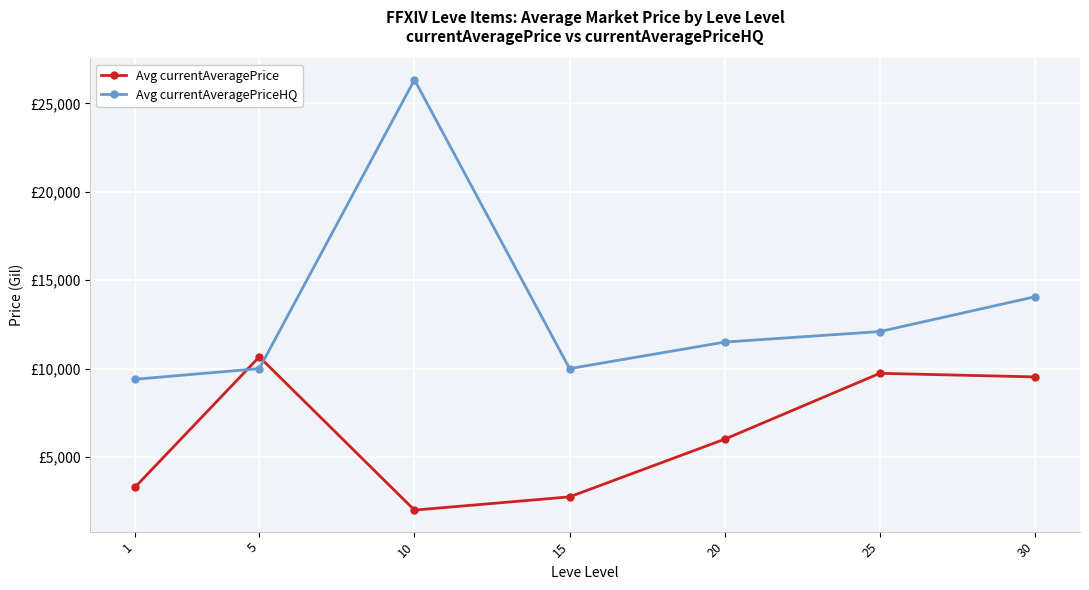

What is the maximum value for Avg currentAveragePrice?

10666.7